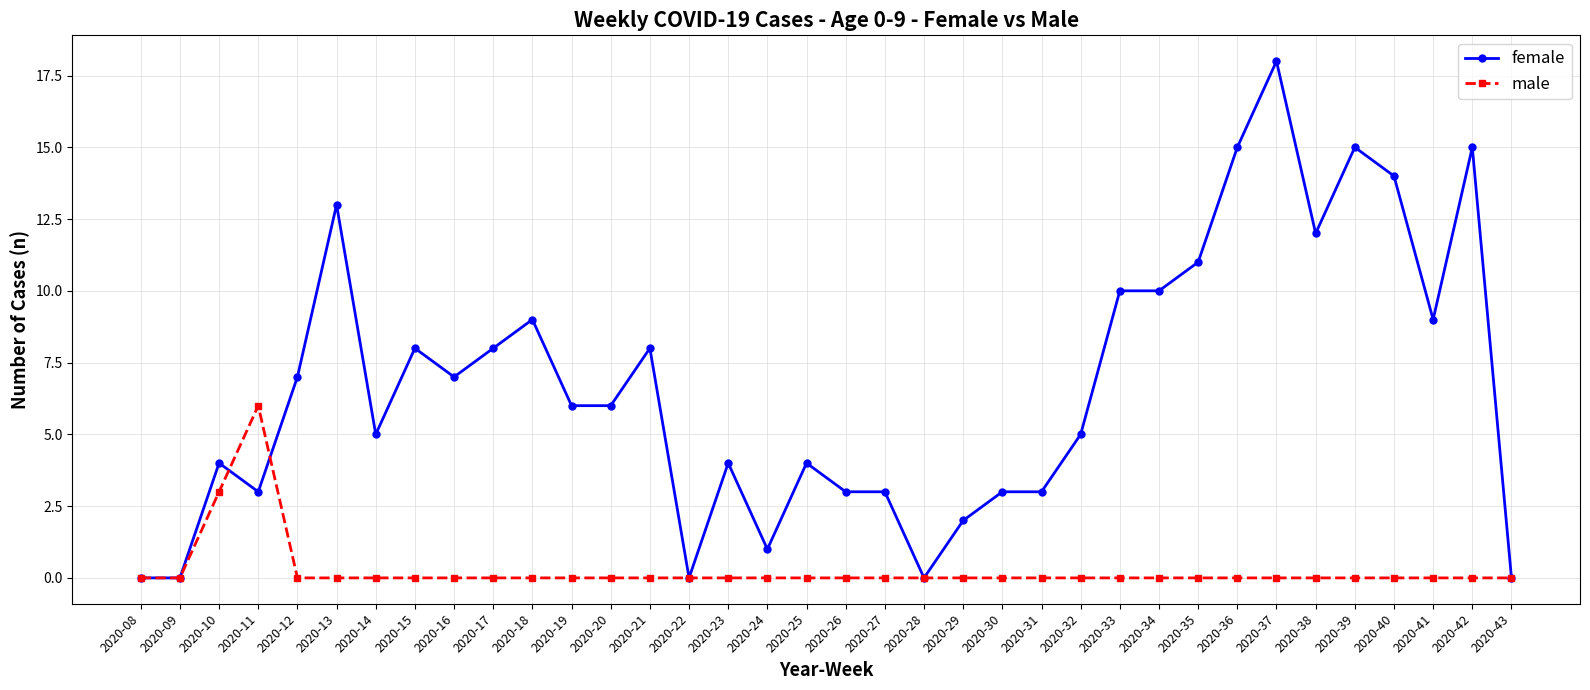

Which category has the highest value in the female series?

2020-37